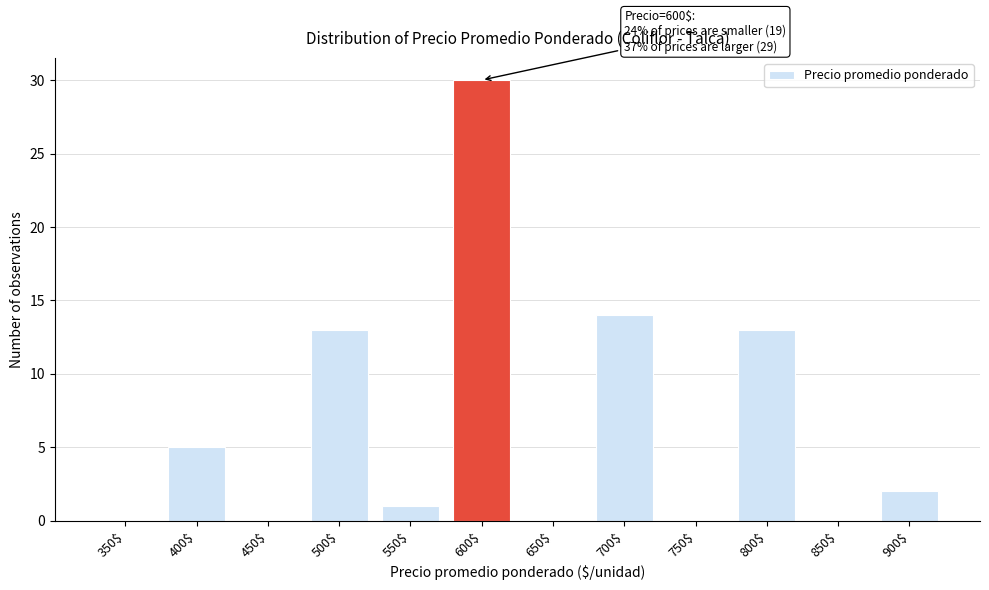

What is the sum of all values?

78